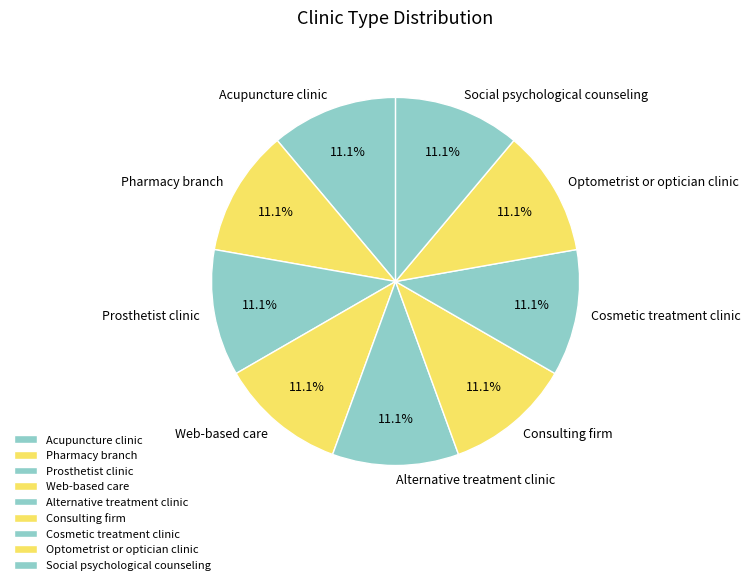

To the nearest percent, what is the average slice percentage?

11%